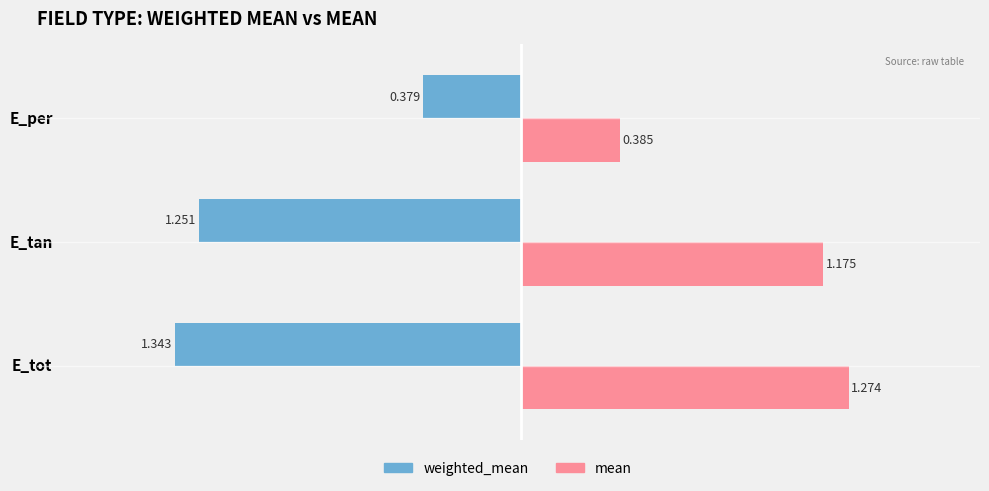

Which series has the widest spread of values?

weighted_mean